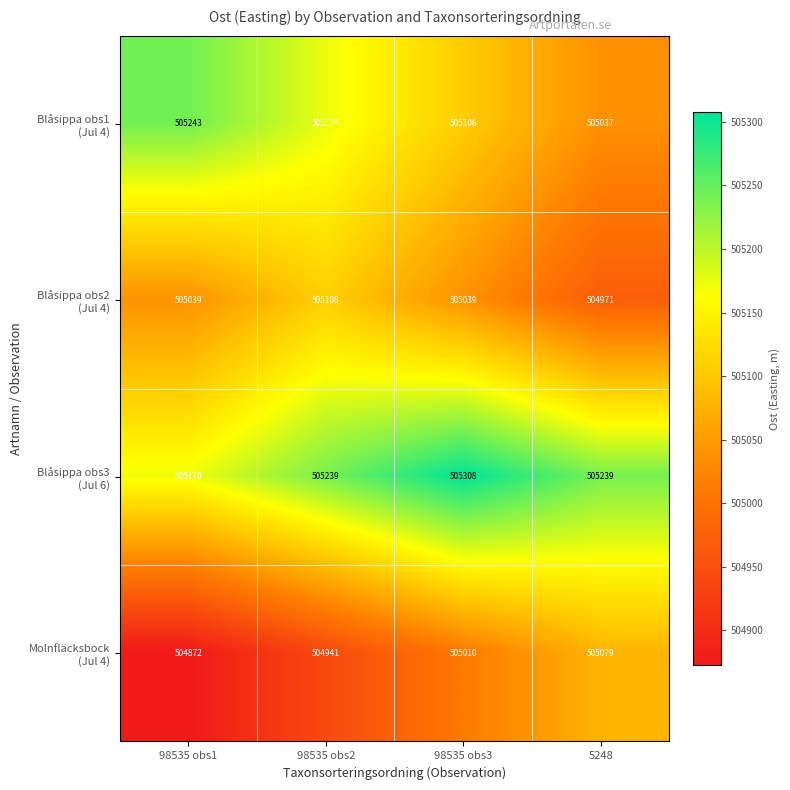

How many categories are shown in the chart?

4